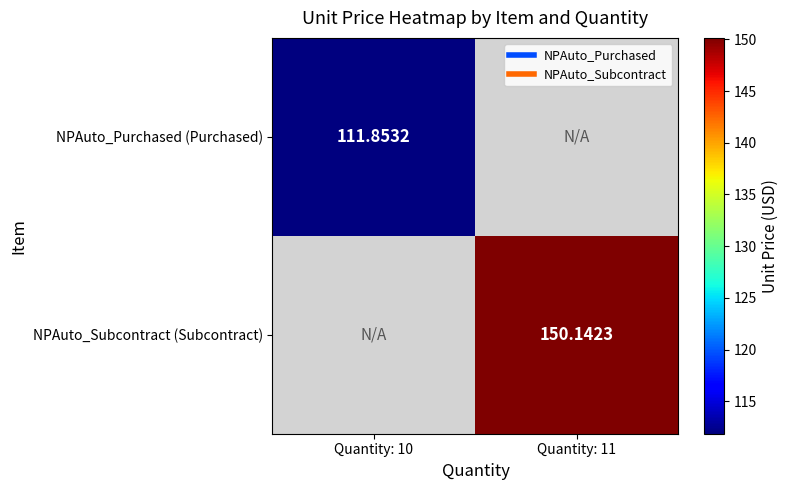

Is it true that NPAuto_Purchased (Purchased) equals 46.5 at Quantity: 10?

False